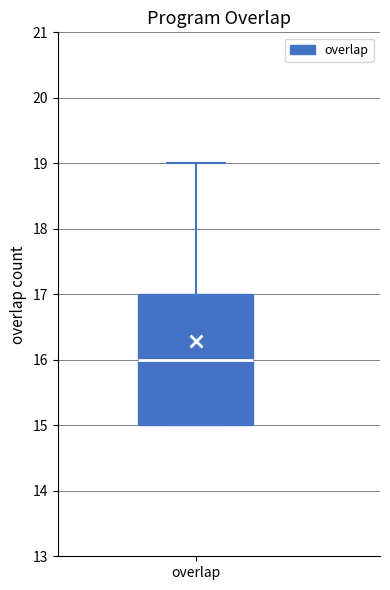

Transcribe this box plot: give where the median line is, the range the box spans, and where the two whiskers end, as read against the y-axis. The values are not printed on the chart, so give them approximately, as read against the axis.

median 16, box 15 to 17, whiskers 15 to 19